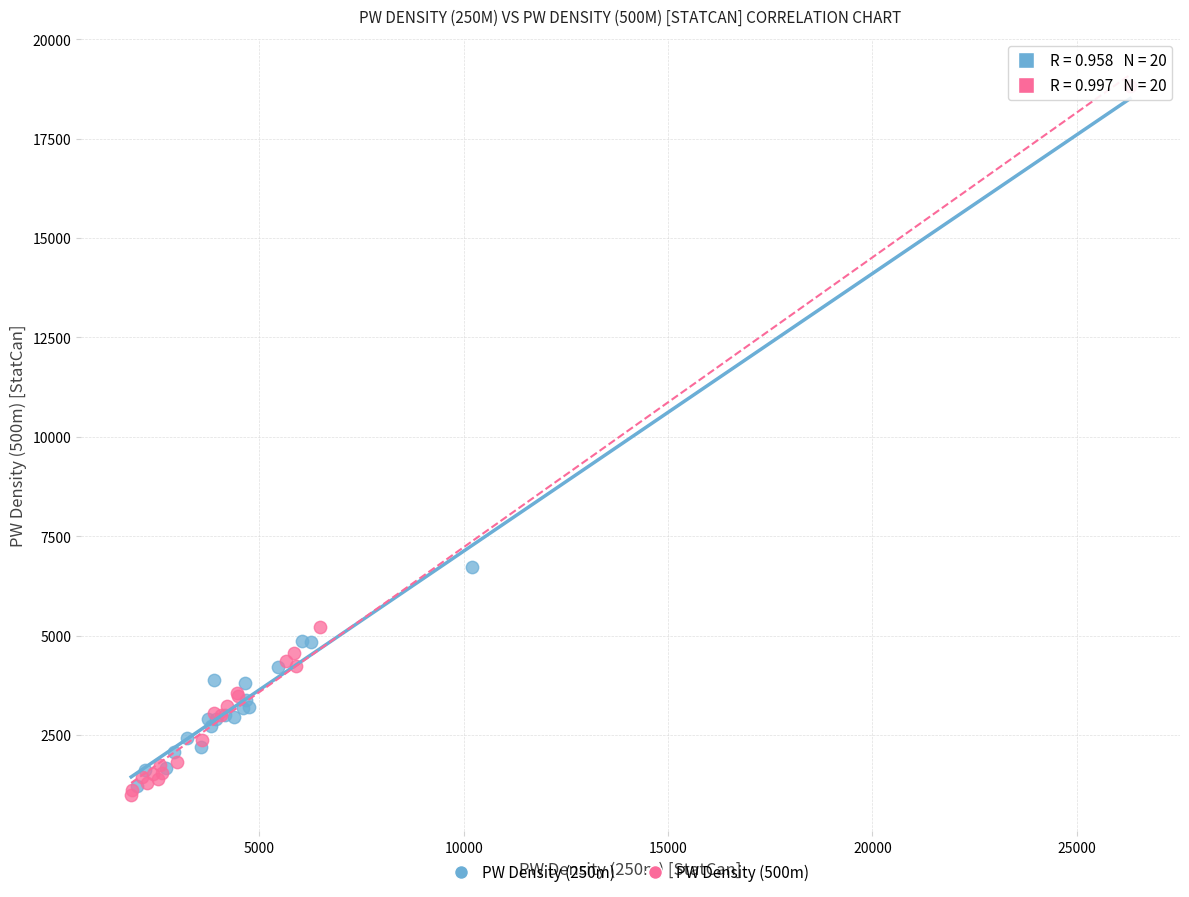

Which series reaches the maximum Y coordinate?

PW Density (500m)